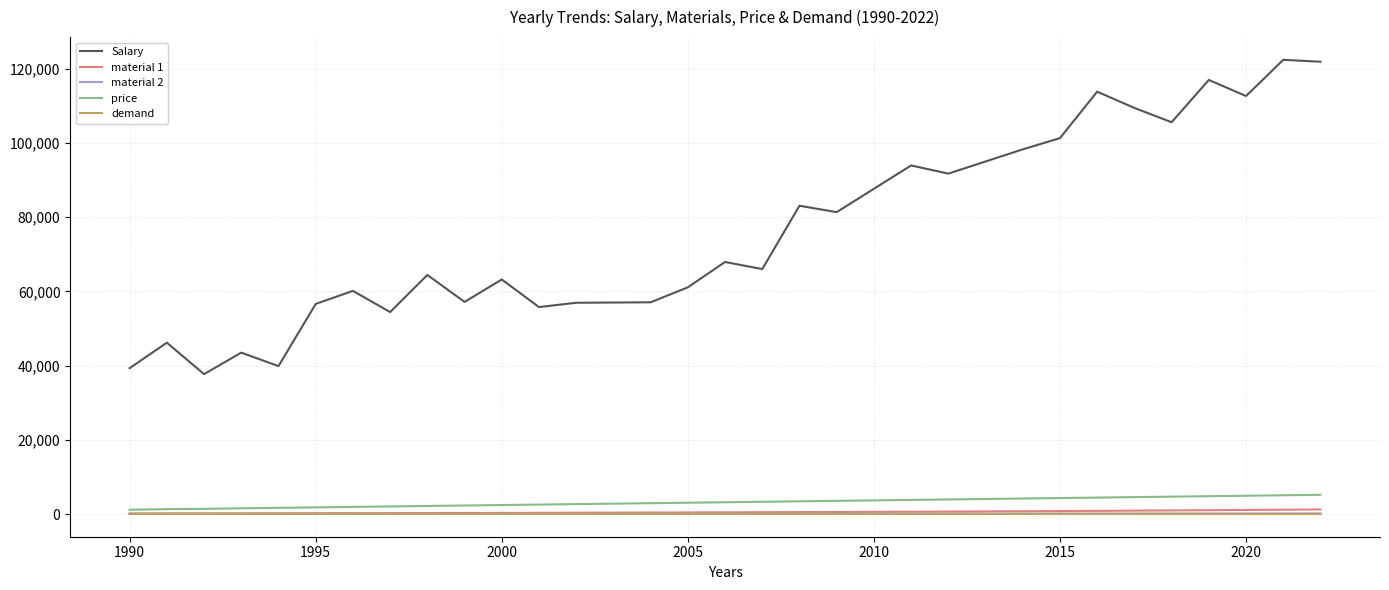

Which series has the largest total across all categories?

Salary